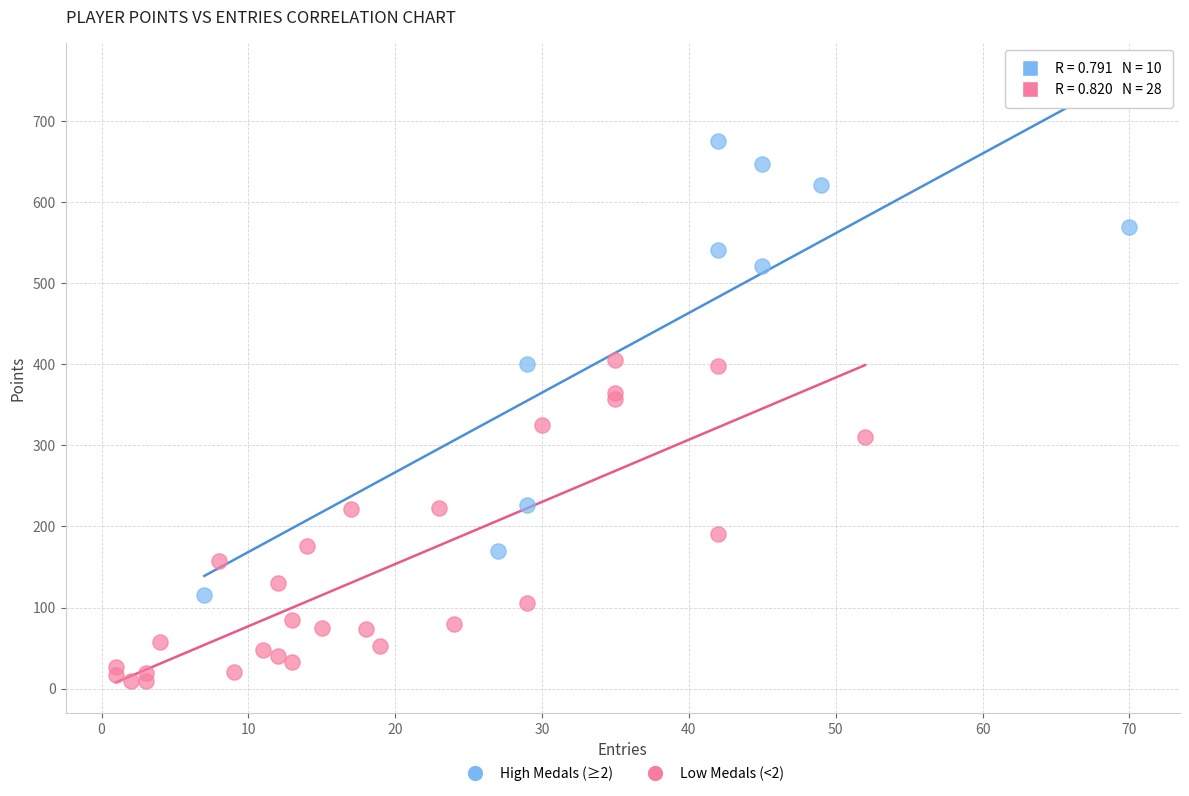

Which series reaches the maximum Y coordinate?

High Medals (≥2)